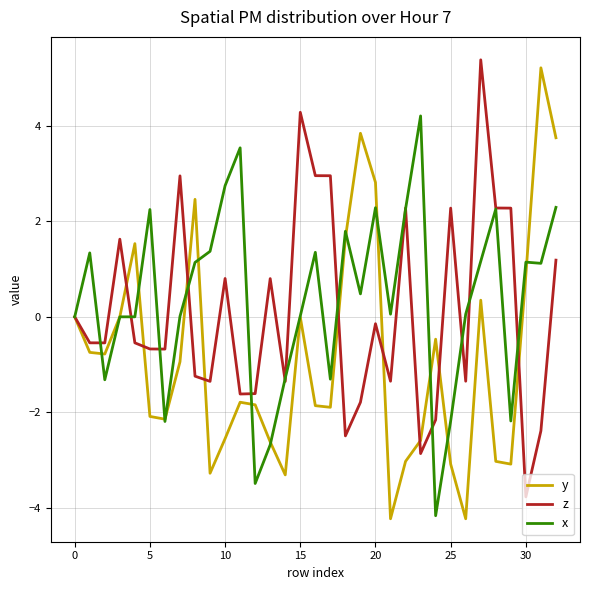

What is the greatest value displayed?

5.4